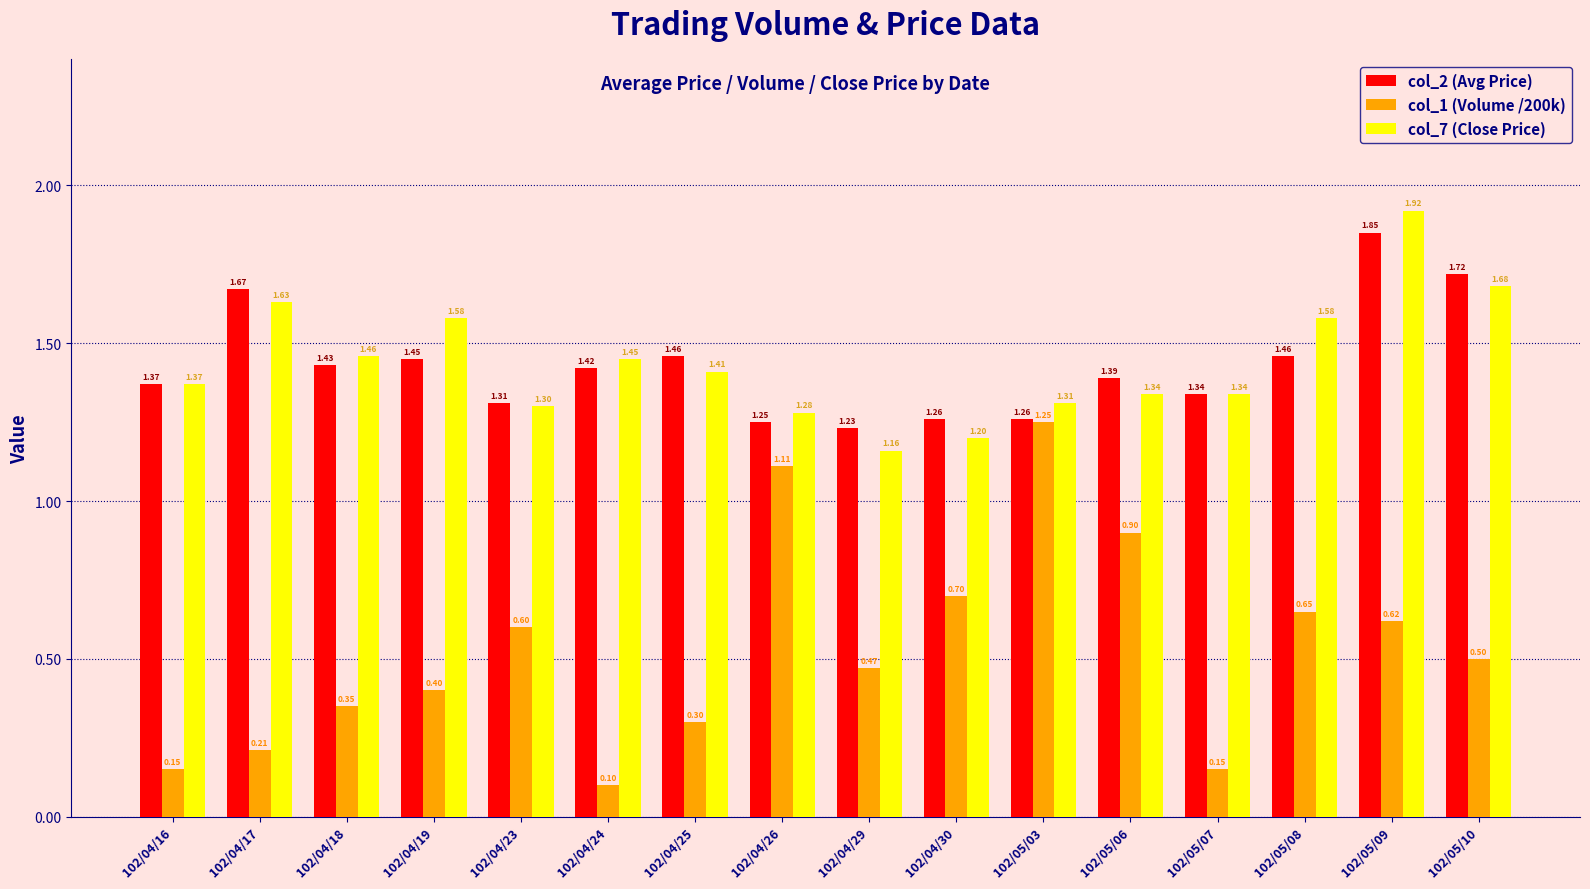

The col_7 (Close Price) series shows 0.3 at 102/04/26. True or false?

False